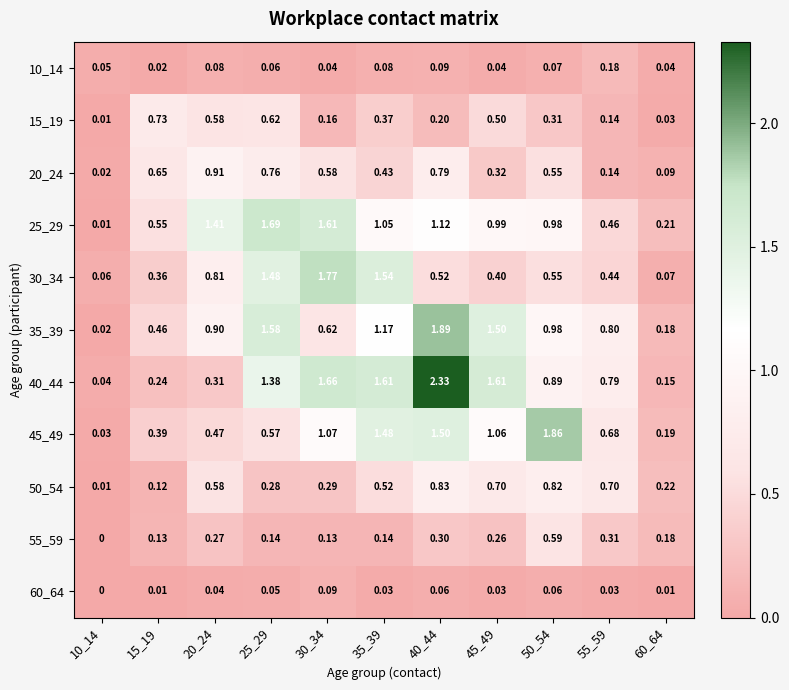

Is the value of 40_44 at 30_34 greater than the value of 55_59 at 20_24?

Yes